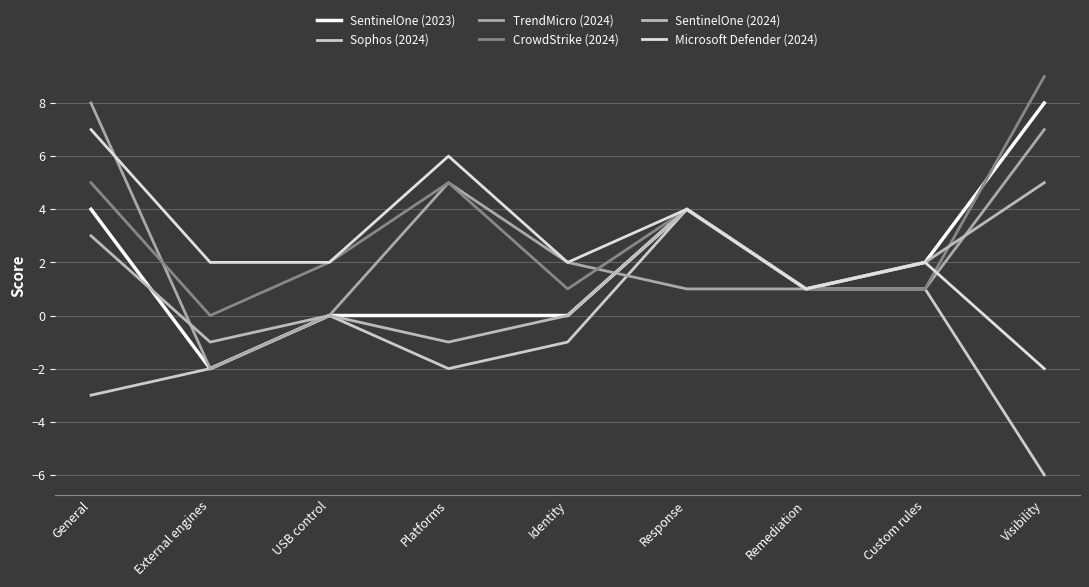

Does the chart have visible grid lines?

Yes